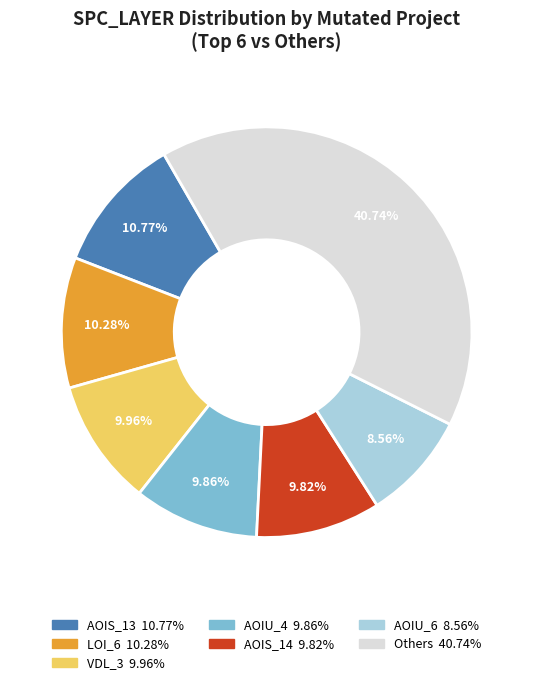

Does any single category account for the majority?

No